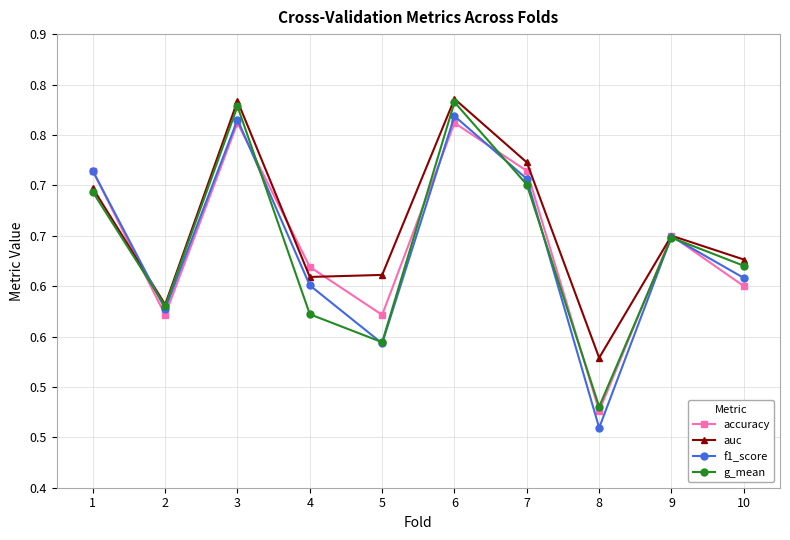

What is the difference between the maximum and minimum values in the f1_score series?

0.3